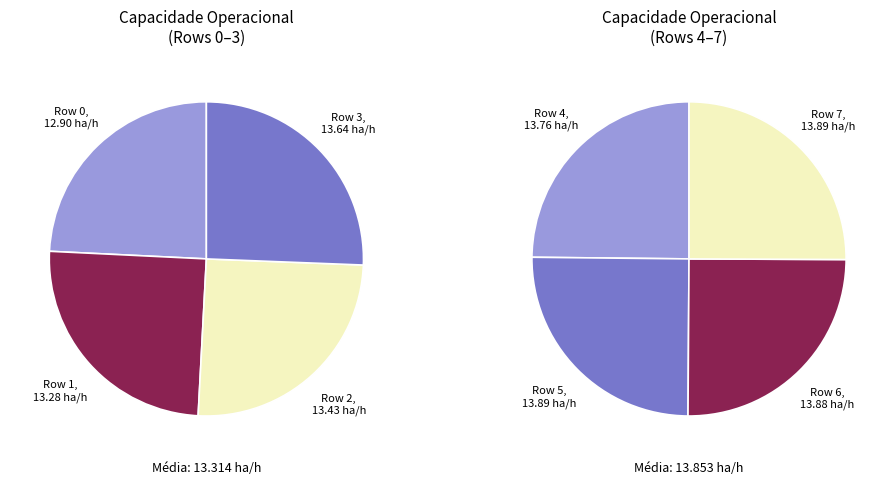

To the nearest percent, what percentage of the pie is Row 1?

12%